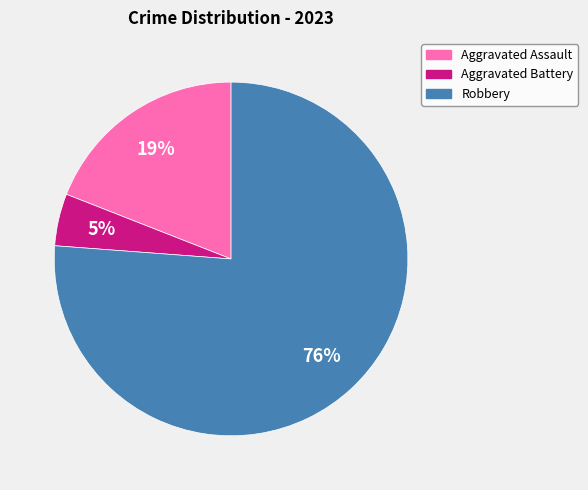

To the nearest percent, what is the difference between the largest and smallest slice percentages?

71%